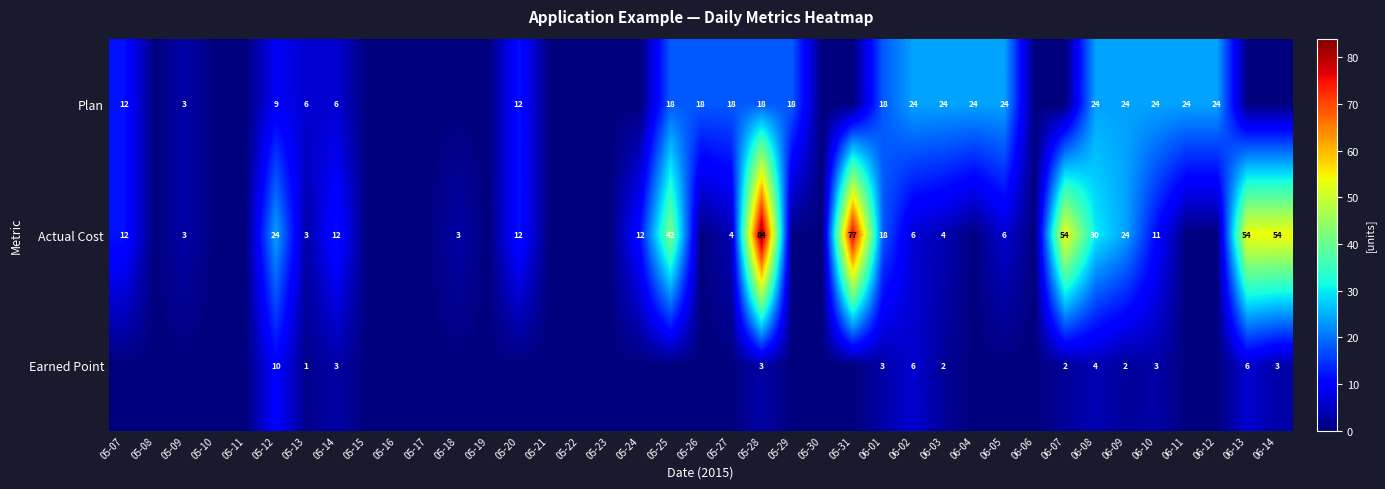

What is the spread (max minus min) of values at 06-12?

24